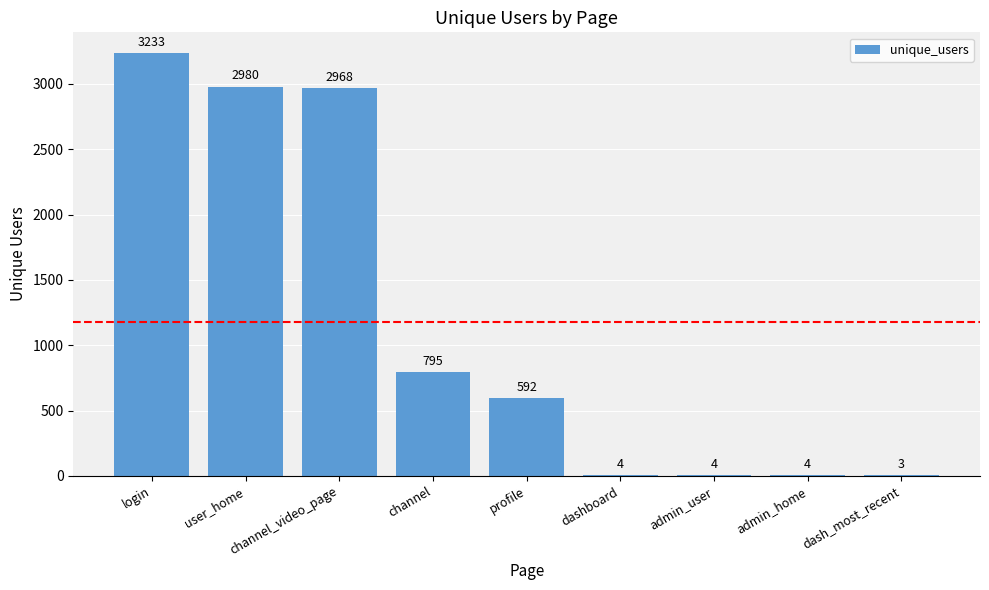

What is the average value?

1176